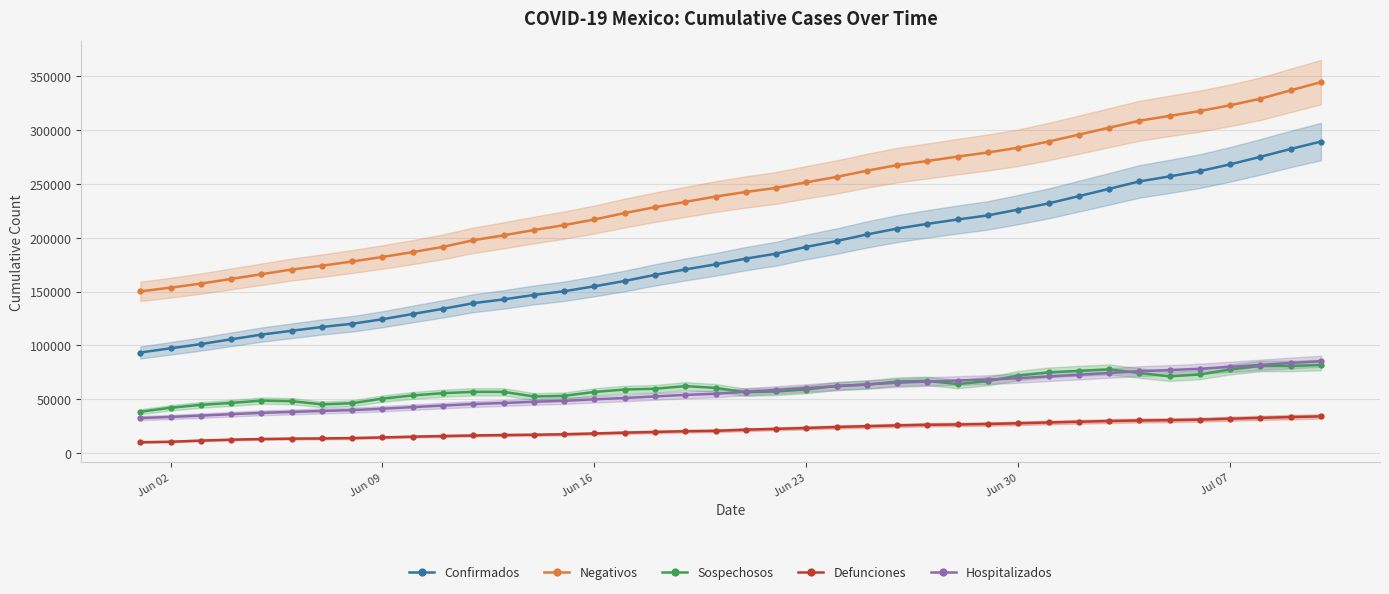

True or false: Confirmados and Negativos cross at least once.

False